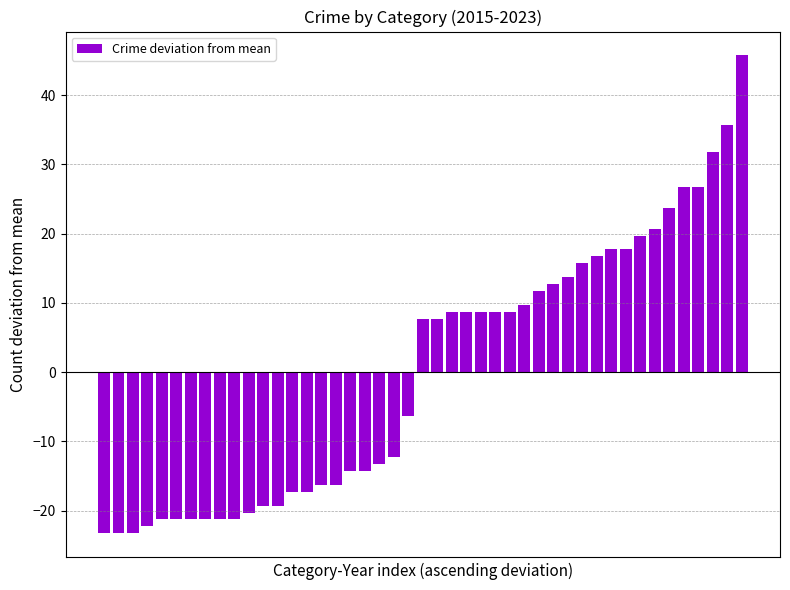

What is the value of the 35th bar from the left?

16.7